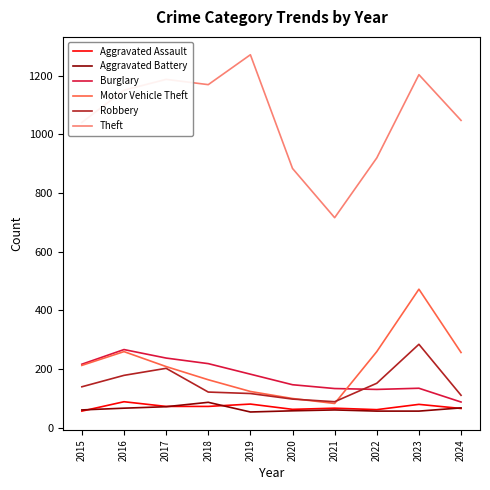

What is the sum of all Aggravated Battery values?

632